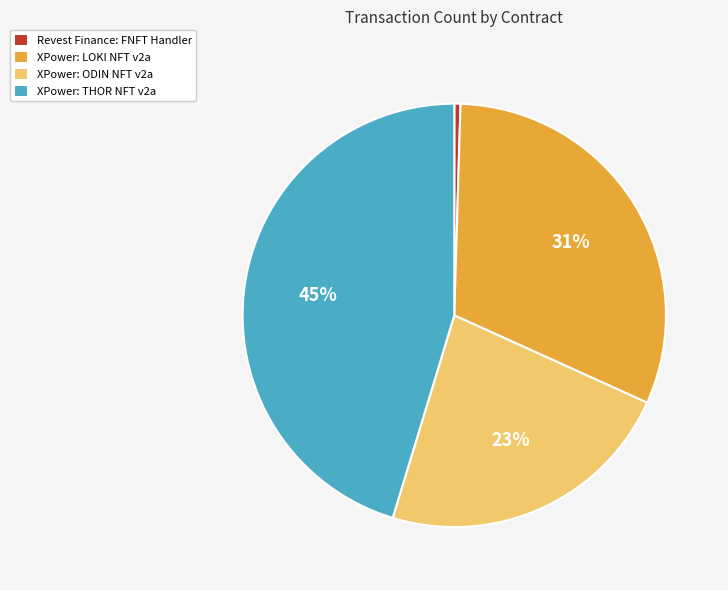

The XPower: THOR NFT v2a slice represents 45% of the pie. True or false?

True